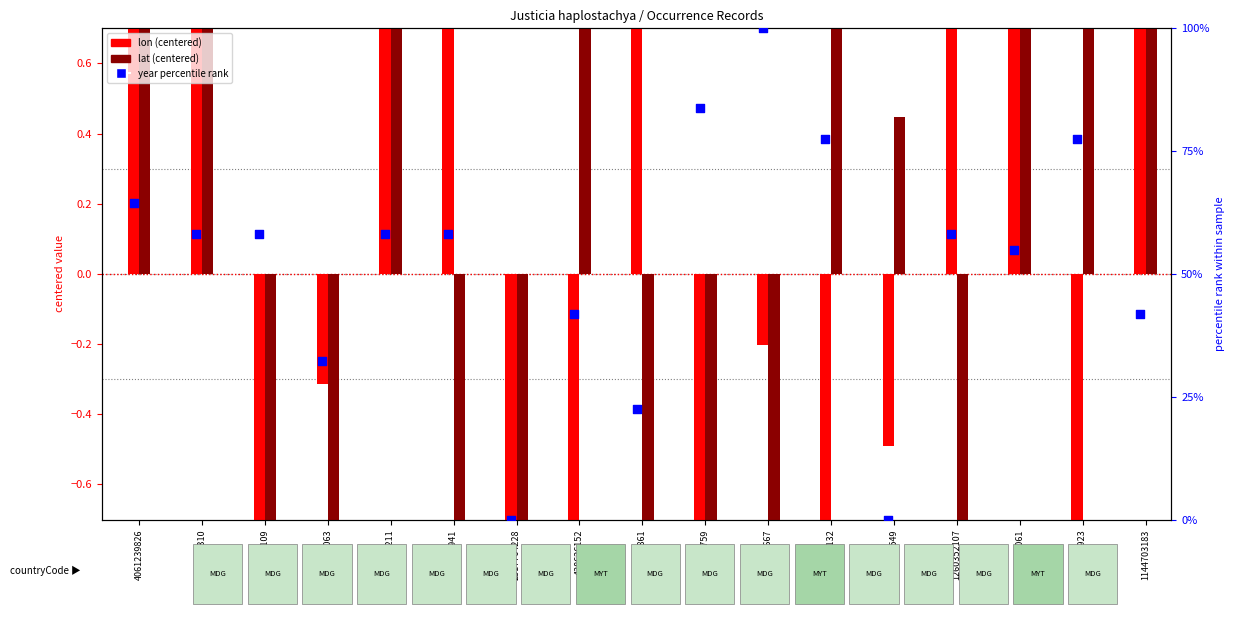

What is the total value across all series at 1212475063?

26.2